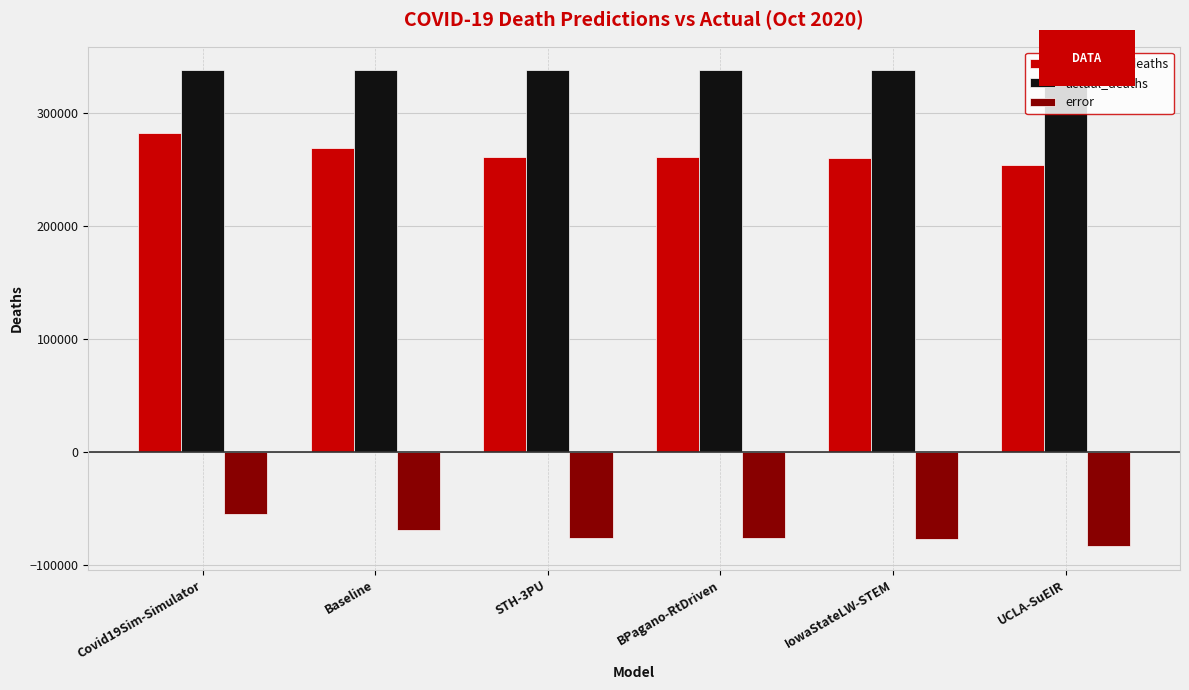

The value of error at Baseline is -118627.4. True or false?

False